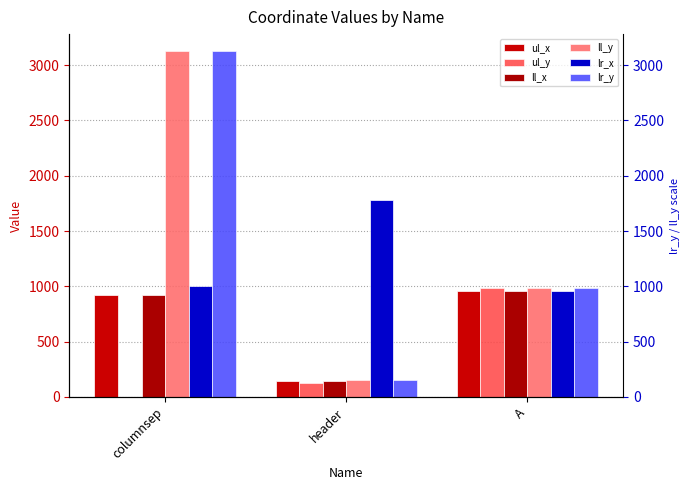

What is the difference between the maximum and second lowest values in the lr_y series?

2139